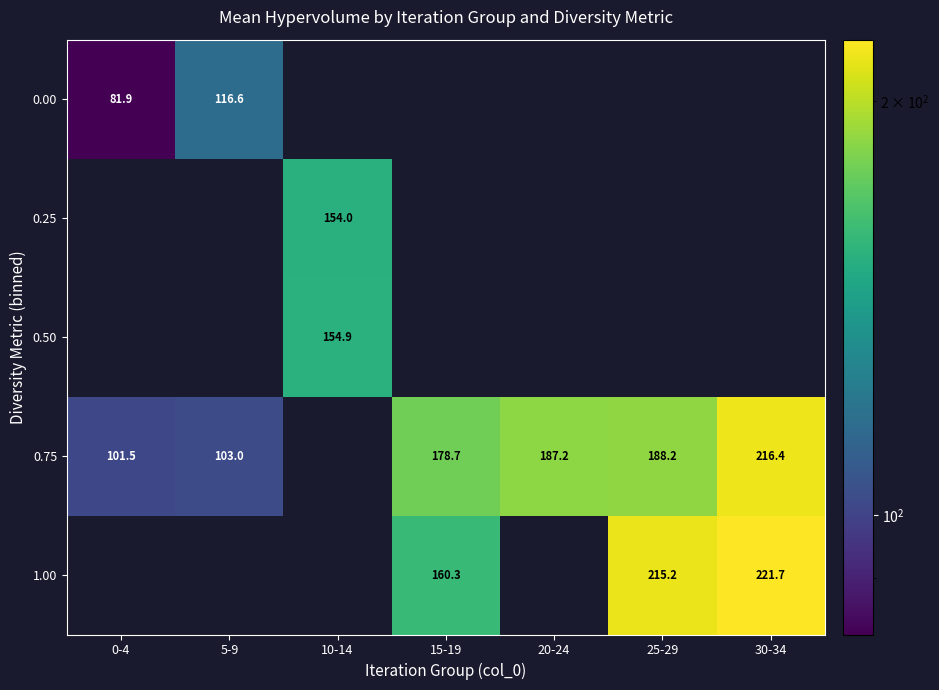

The 1.00 series shows 242.5 at 15-19. True or false?

False